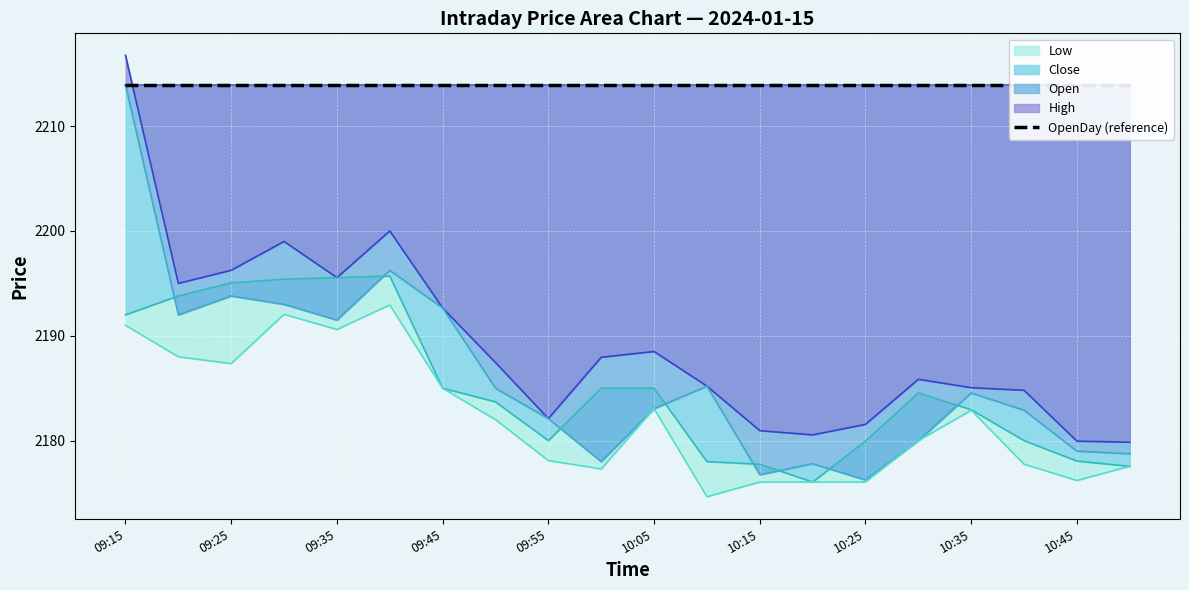

The value of High at 09:15 is 2216.8. True or false?

True